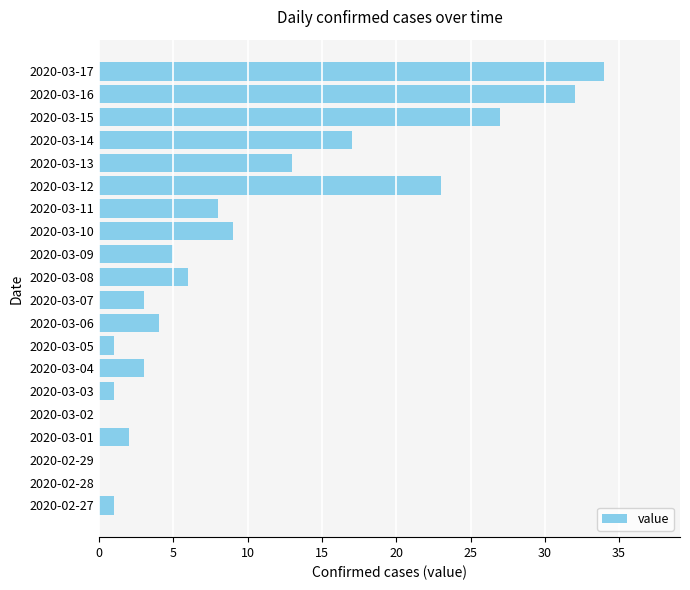

Reading bottom to top, list all the values displayed in this chart.

2020-02-27=1	2020-02-28=0	2020-02-29=0	2020-03-01=2	2020-03-02=0	2020-03-03=1	2020-03-04=3	2020-03-05=1	2020-03-06=4	2020-03-07=3	2020-03-08=6	2020-03-09=5	2020-03-10=9	2020-03-11=8	2020-03-12=23	2020-03-13=13	2020-03-14=17	2020-03-15=27	2020-03-16=32	2020-03-17=34